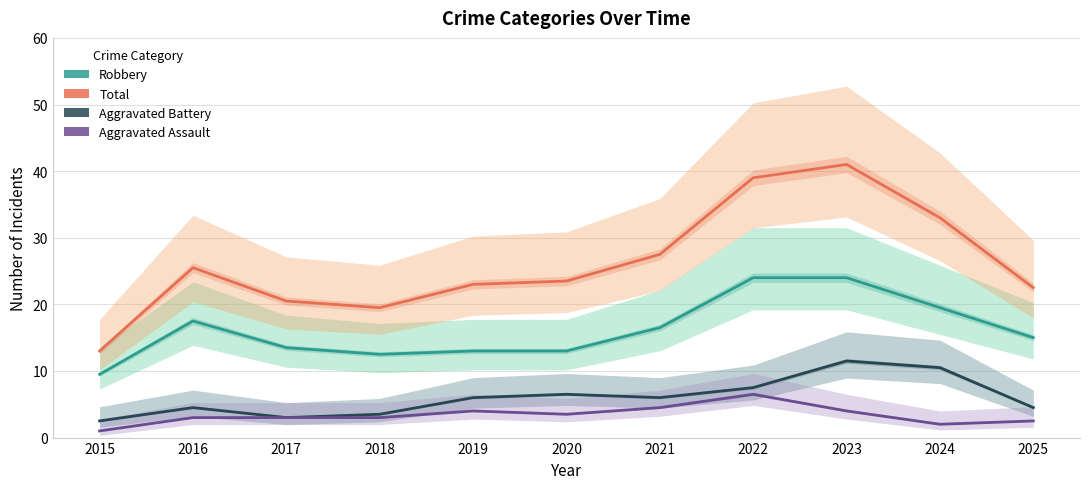

Read the Robbery value at 2017.

13.5